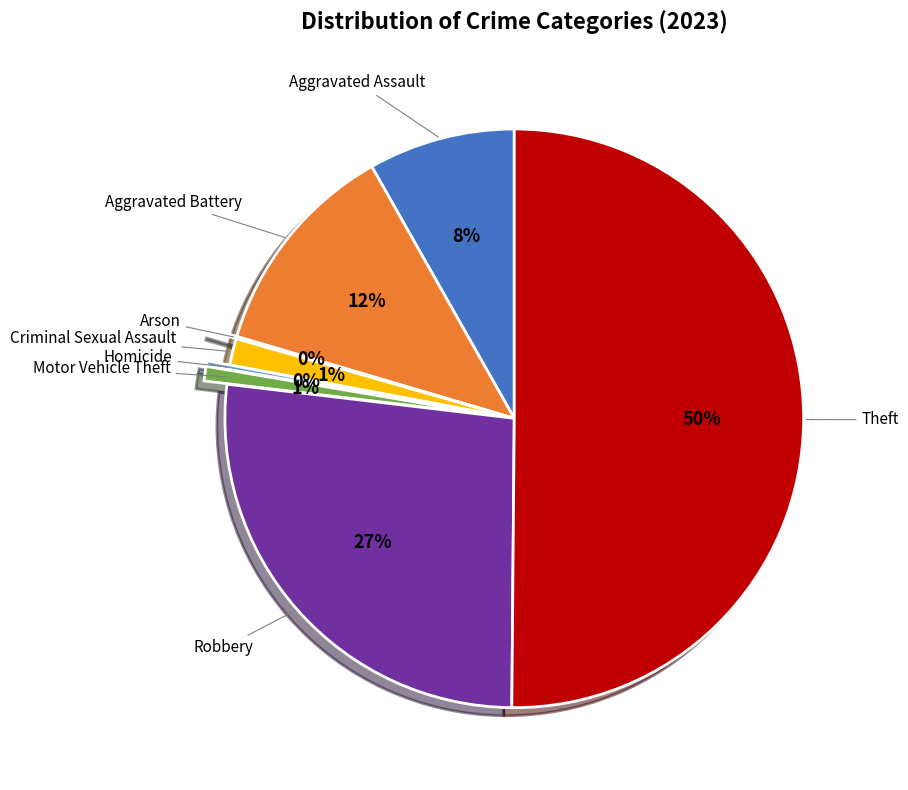

To the nearest percent, what is the average slice percentage?

12%